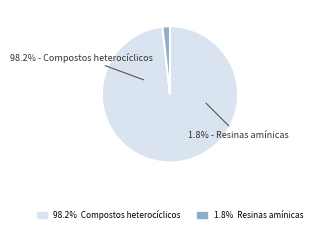

True or false: Compostos heterocíclicos accounts for 99% of the total.

False